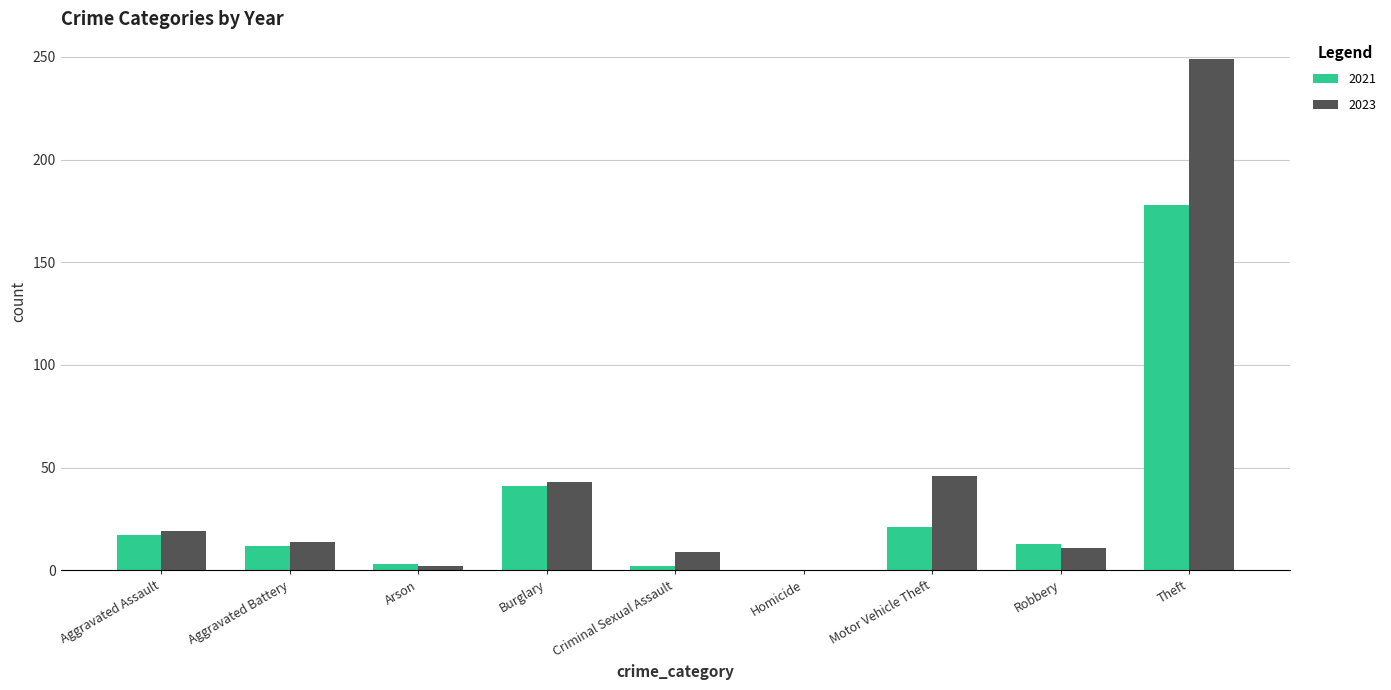

The 2021 series shows 30 at Motor Vehicle Theft. True or false?

False